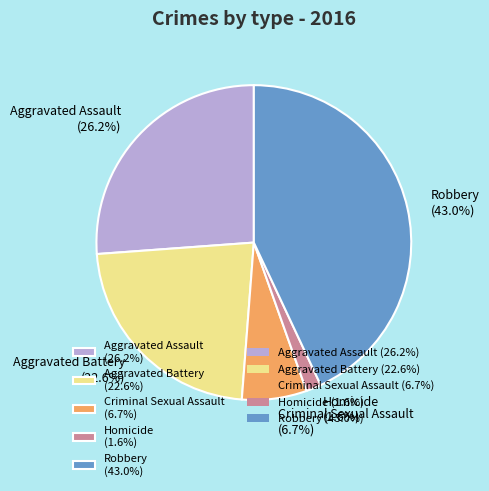

Which has a higher value, Aggravated Assault (26.2%) or Aggravated Battery (22.6%)?

Aggravated Assault (26.2%)